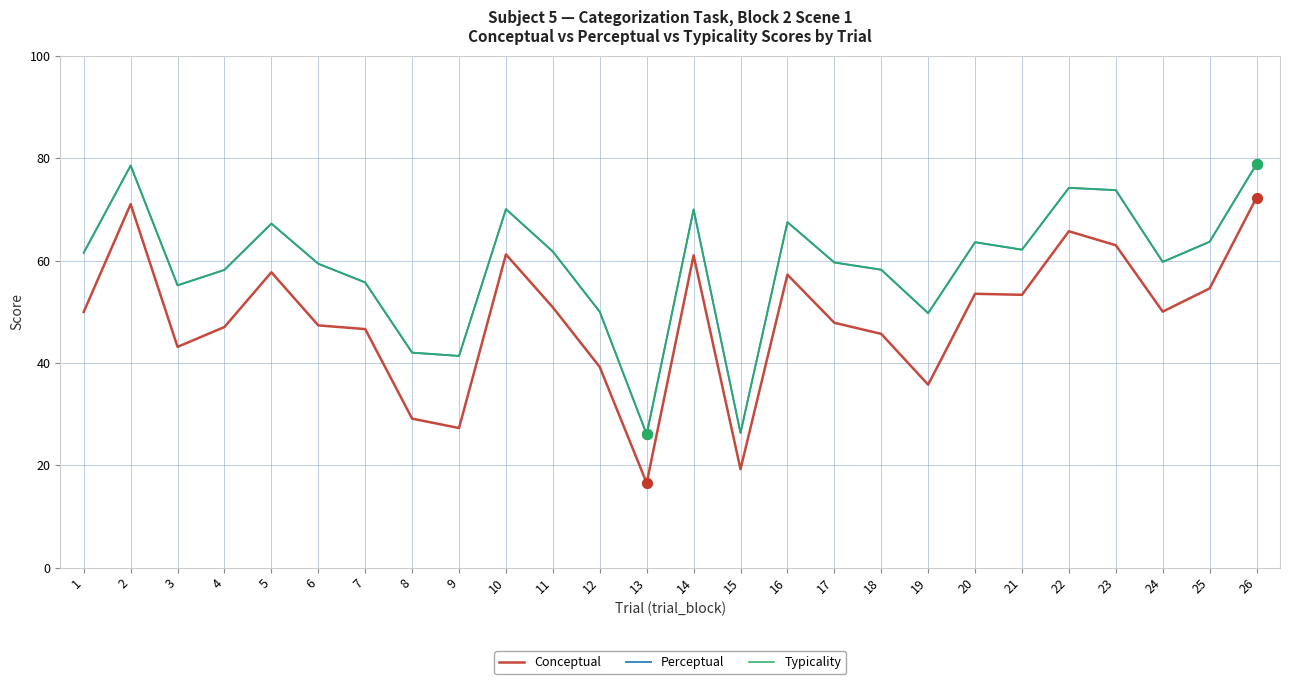

Is this an area chart (filled region under the line)?

No